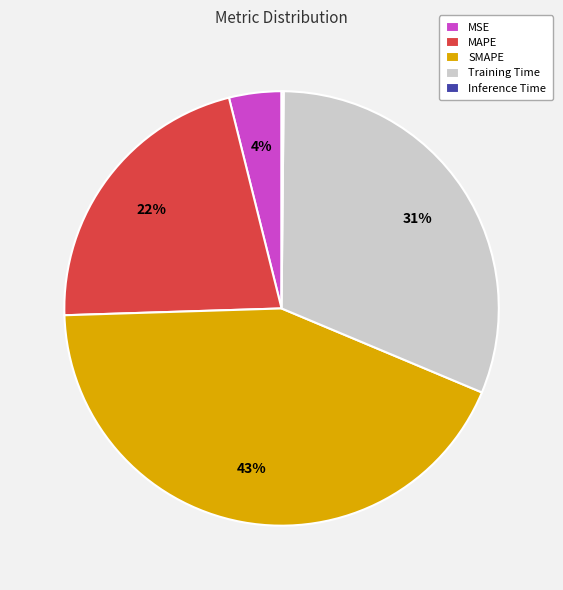

Between MAPE and Training Time, which is larger?

Training Time